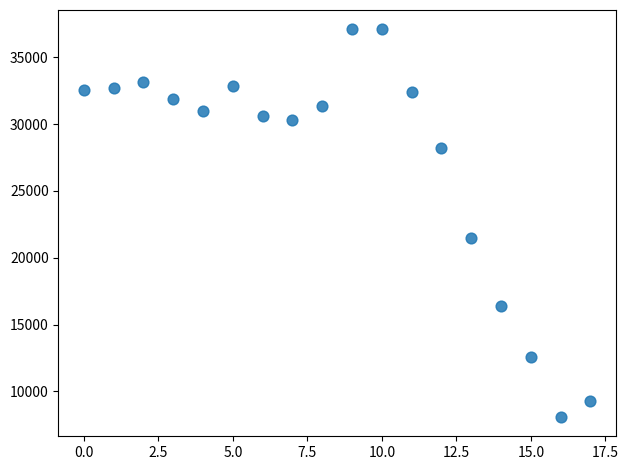

What Y value in the scatter plot is closest to 22595?

21455